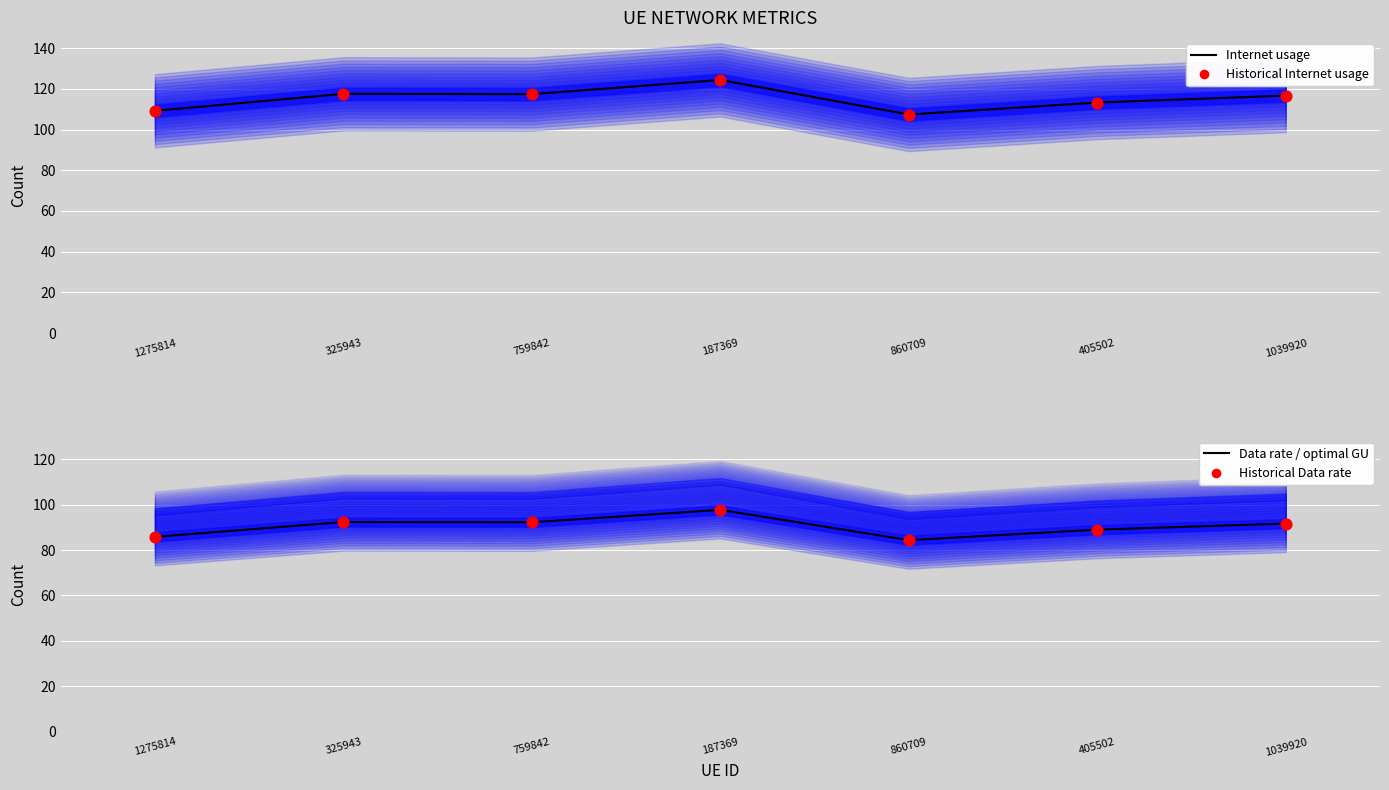

Which series has the largest Y range (max minus min)?

Internet usage (line)